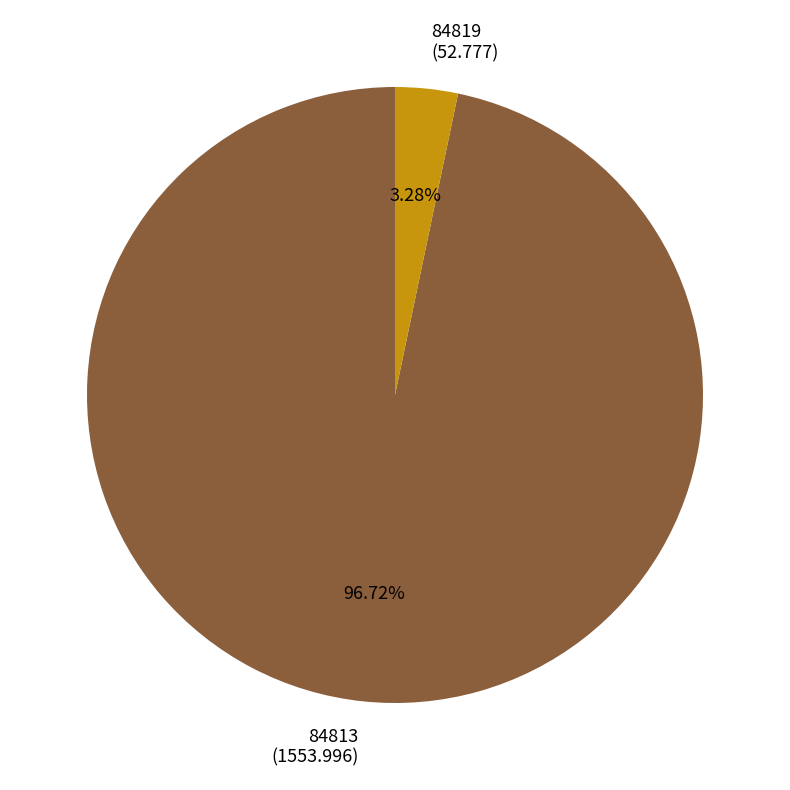

How many segments does this pie chart have?

2